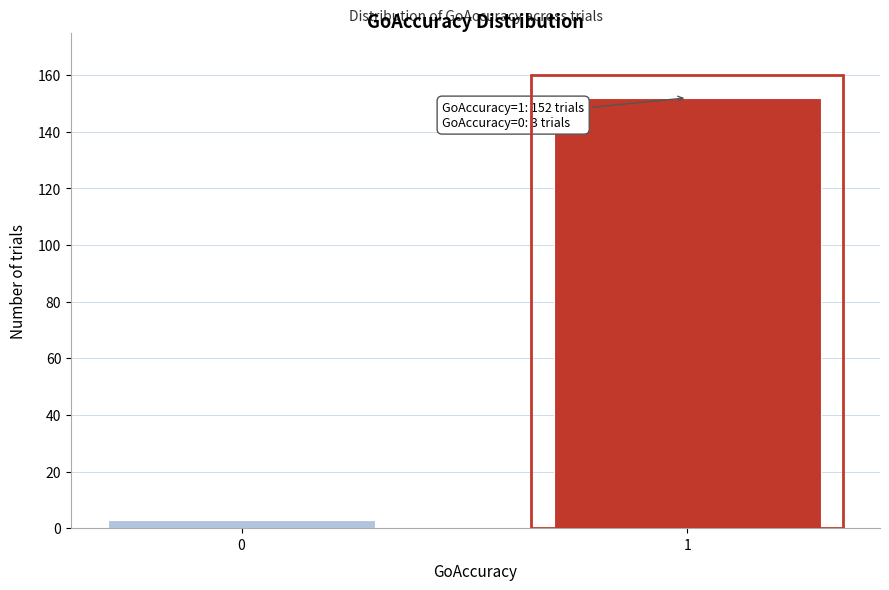

Reading left to right, list all the values displayed in this chart.

3	152